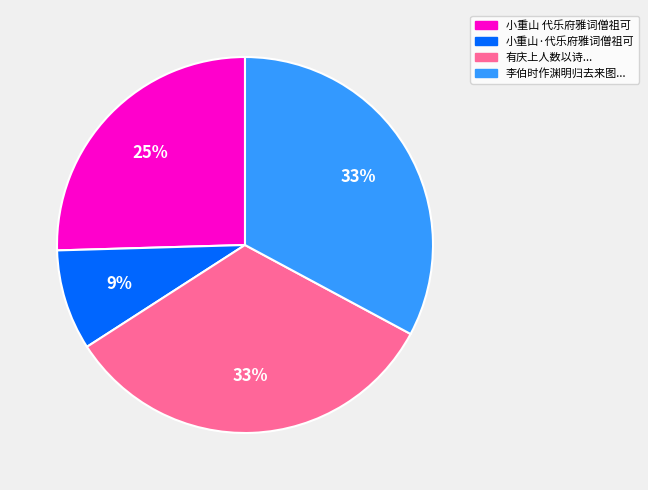

To the nearest percent, what is the average slice percentage?

25%